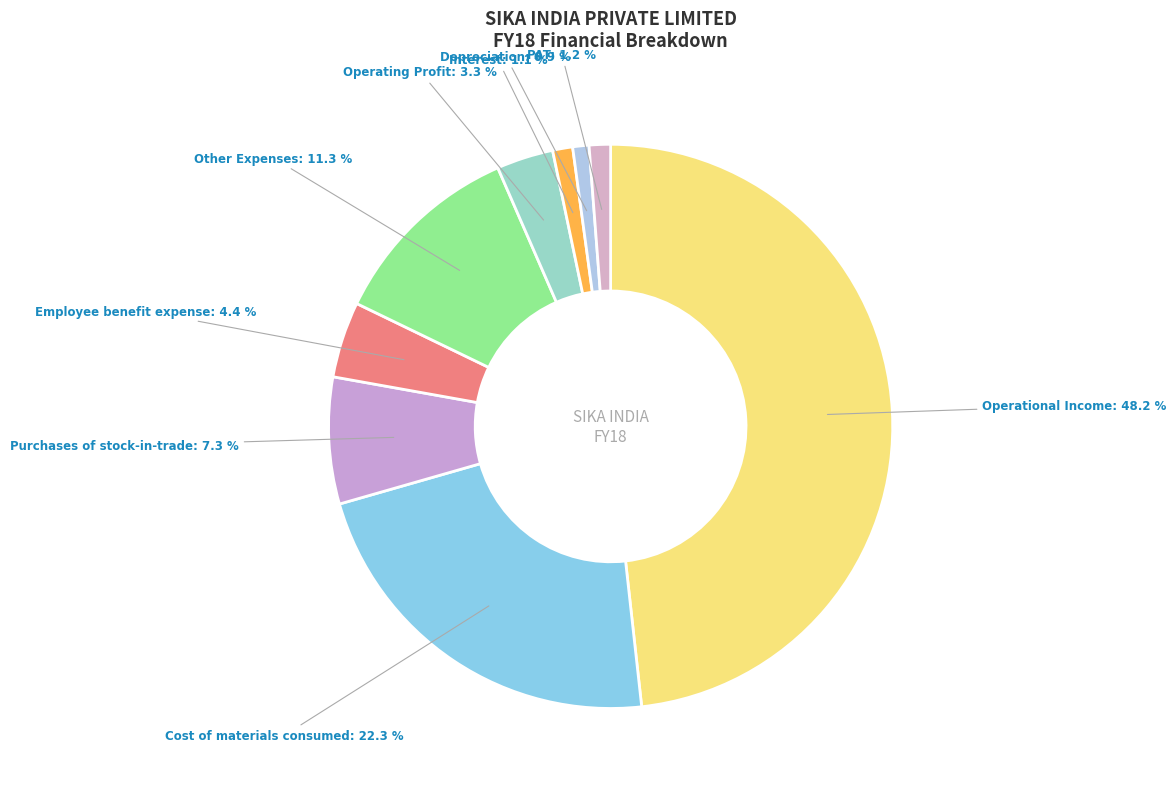

Does any single category account for the majority?

No